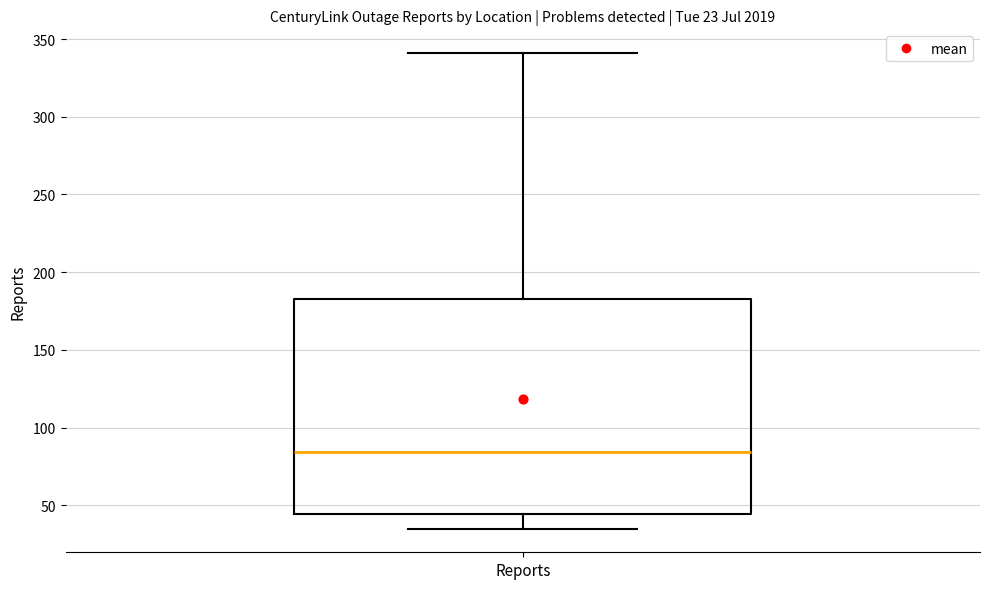

Read this box plot against the y-axis: the position of the median line, the range covered by the box, and the ends of both whiskers. The values are not printed on the chart, so give them approximately, as read against the axis.

median 85, box 45 to 185, whiskers 35 to 340